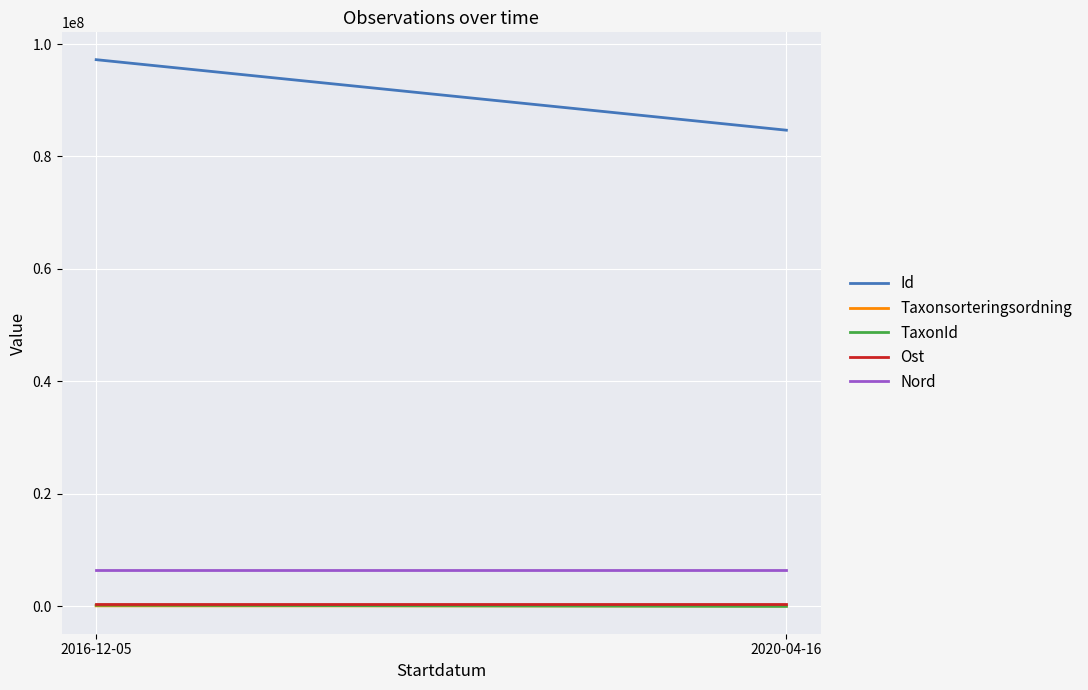

Reading left to right, extract all data points from this chart.

Id: 2016-12-05=97213994.0	2020-04-16=84674067.0
Taxonsorteringsordning: 2016-12-05=103813.0	2020-04-16=77882.0
TaxonId: 2016-12-05=220785.0	2020-04-16=6431.0
Ost: 2016-12-05=457526.6	2020-04-16=457515.6
Nord: 2016-12-05=6493565.7	2020-04-16=6493562.7